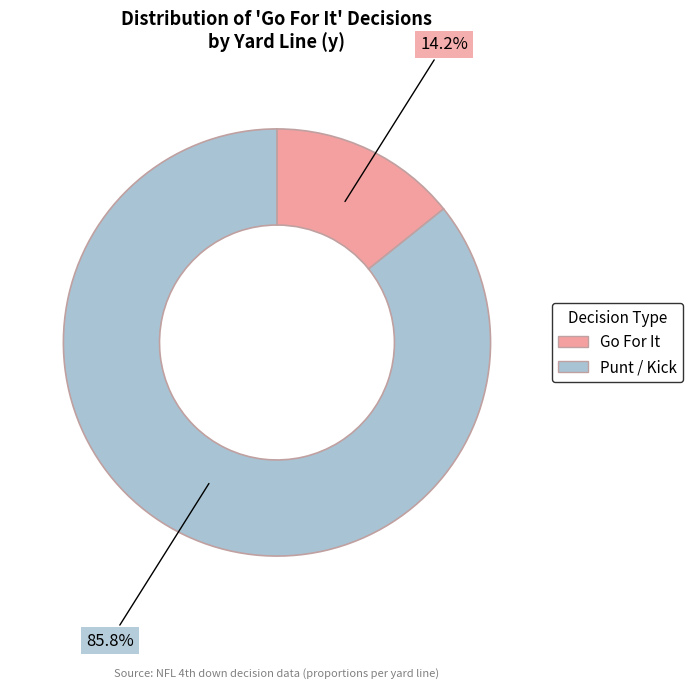

Rank the categories by value from highest to lowest.

Punt / Kick, Go For It